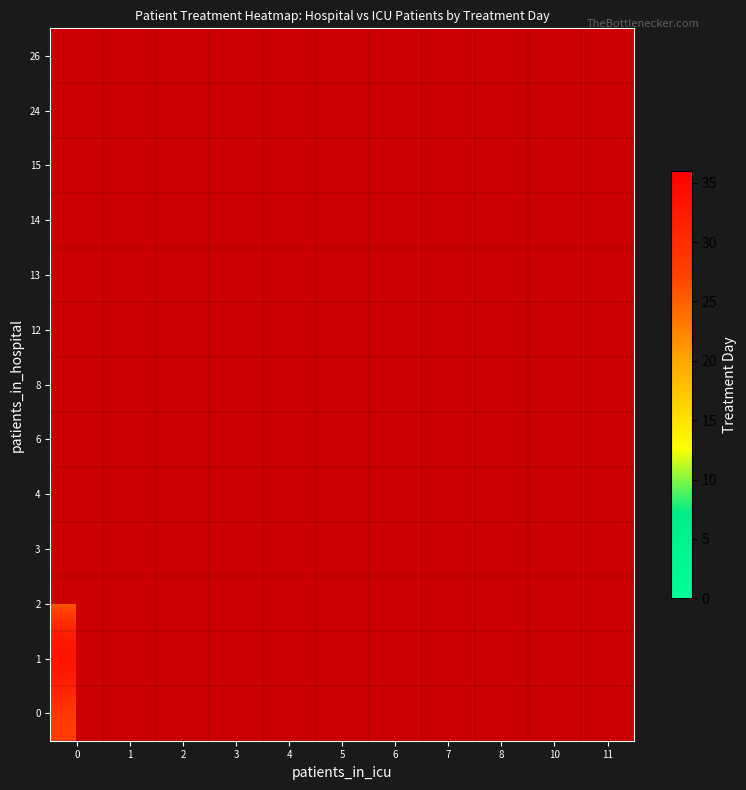

List the series in order of their peak value, highest first.

1, 2, 3, 4, 6, 8, 12, 13, 14, 15, 24, 26, 0